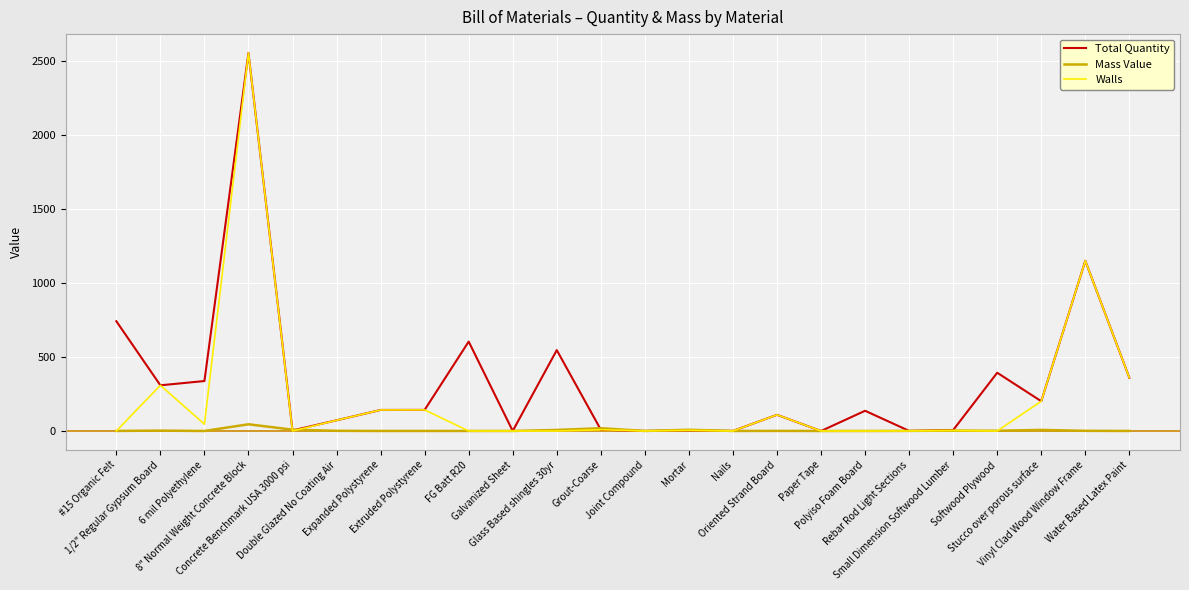

True or false: Walls has more than 1 interior local peaks.

True